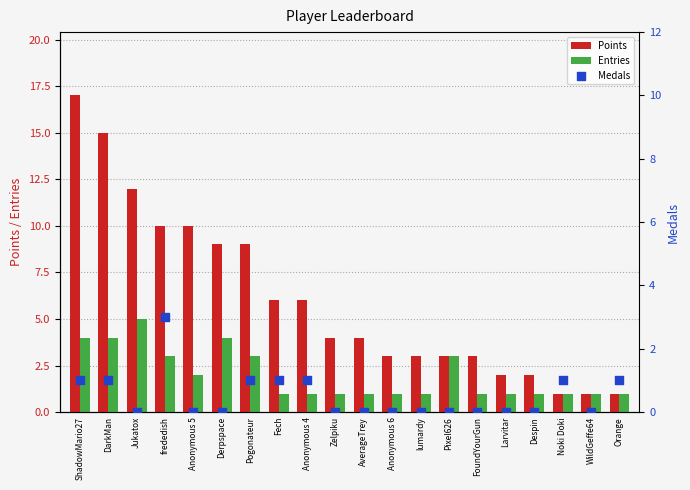

What are all the series names shown in the legend?

Points, Entries, Medals